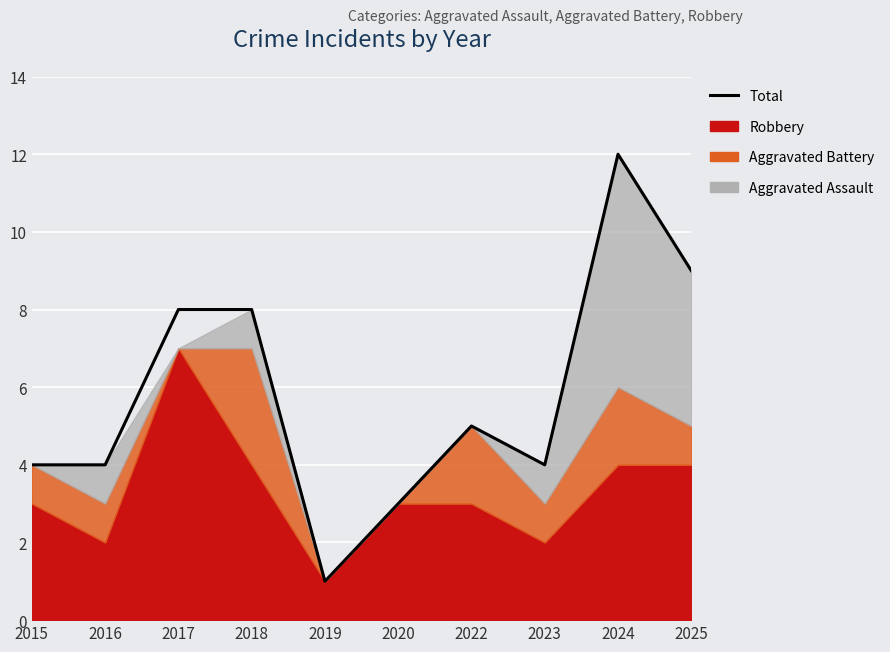

List the labels in order of value, largest first.

2024, 2025, 2017, 2018, 2022, 2015, 2016, 2023, 2020, 2019